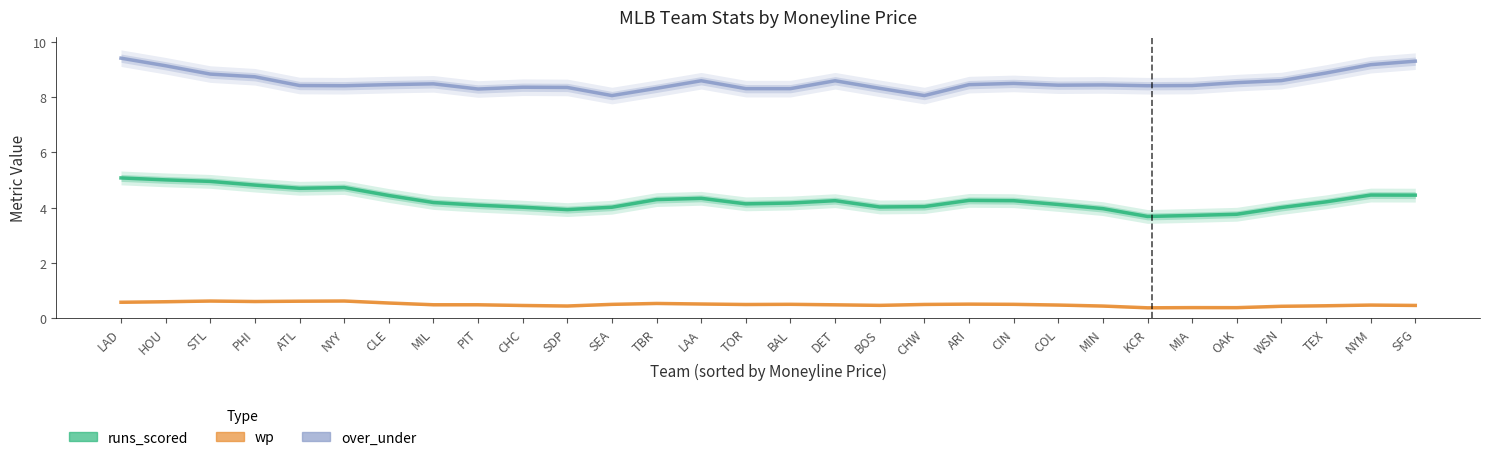

List the series in order of their overall mean, highest first.

over_under, runs_scored, wp